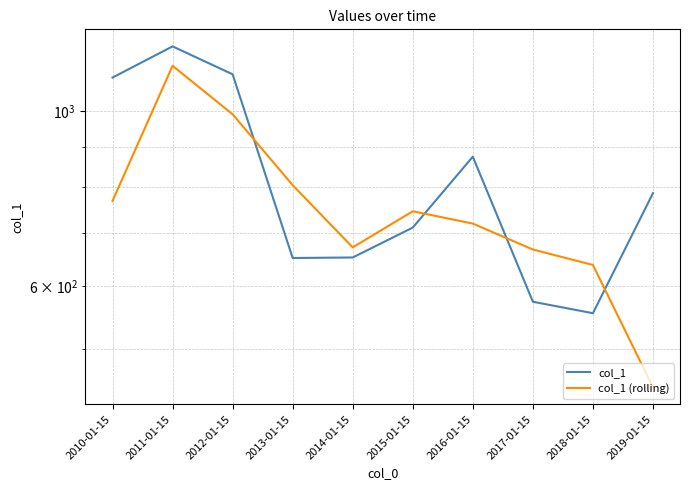

What is the total value across all series at 2015-01-15?

1458.4